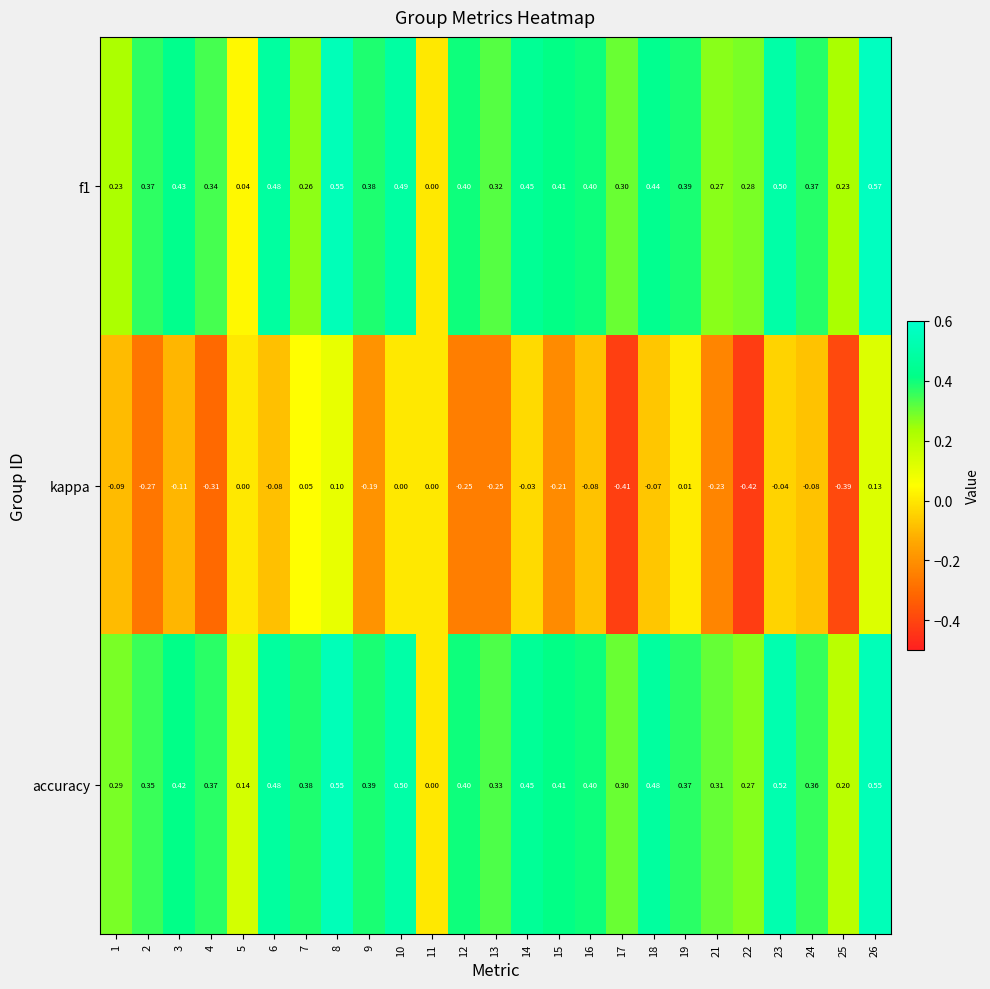

Is the value of f1 at 24 greater than the value of kappa at 13?

Yes